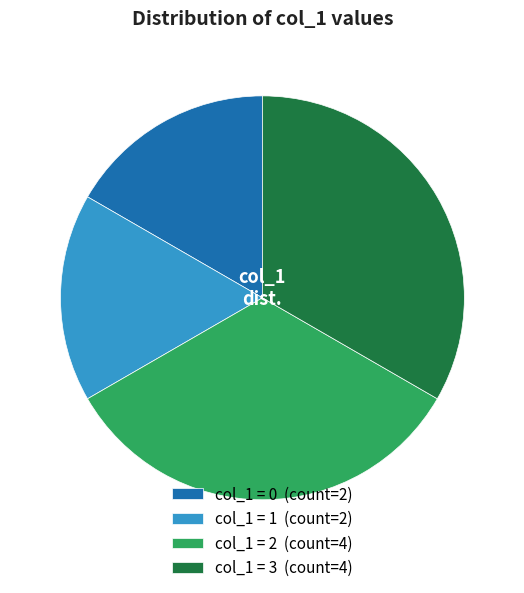

What is the ratio of the value at col_1 = 0 (count=2) to the value at col_1 = 1 (count=2)?

1.0